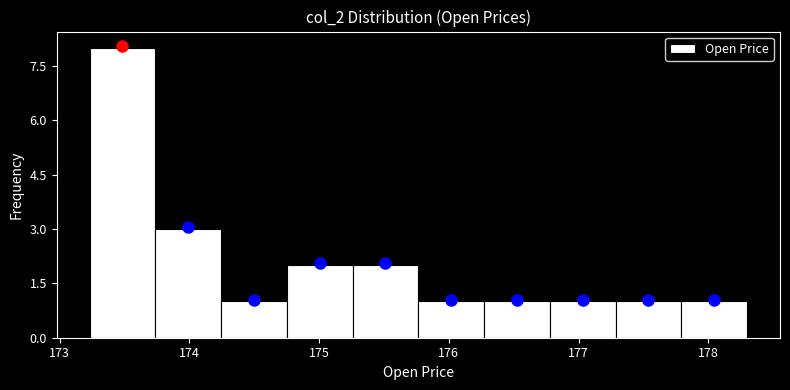

Which range on the x-axis has the tallest bar?

173.2 to 173.7